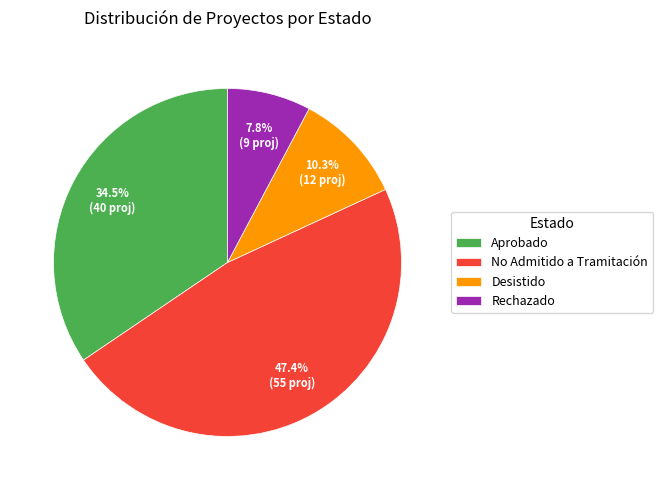

Count the number of slices in the pie.

4